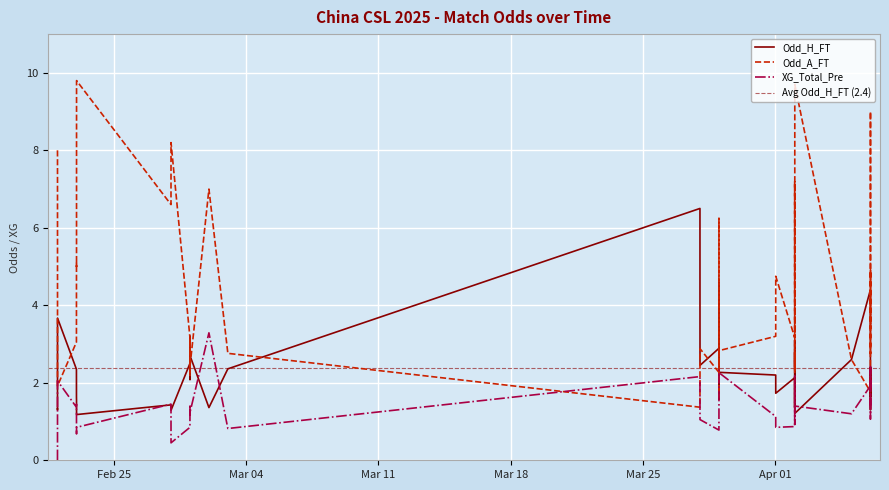

True or false: Odd_A_FT has more than 2 points higher than both neighbors.

True